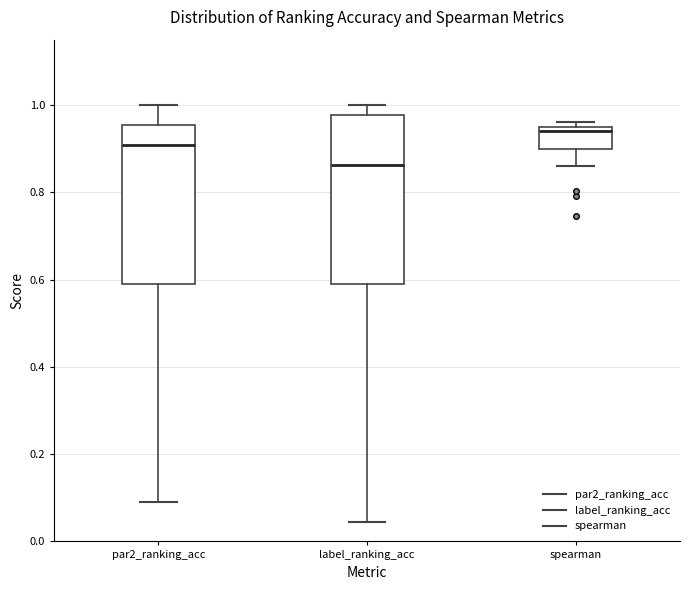

Where does the median line of the box for label_ranking_acc sit on the y-axis? The values are not printed on the chart, so give them approximately, as read against the axis.

0.86